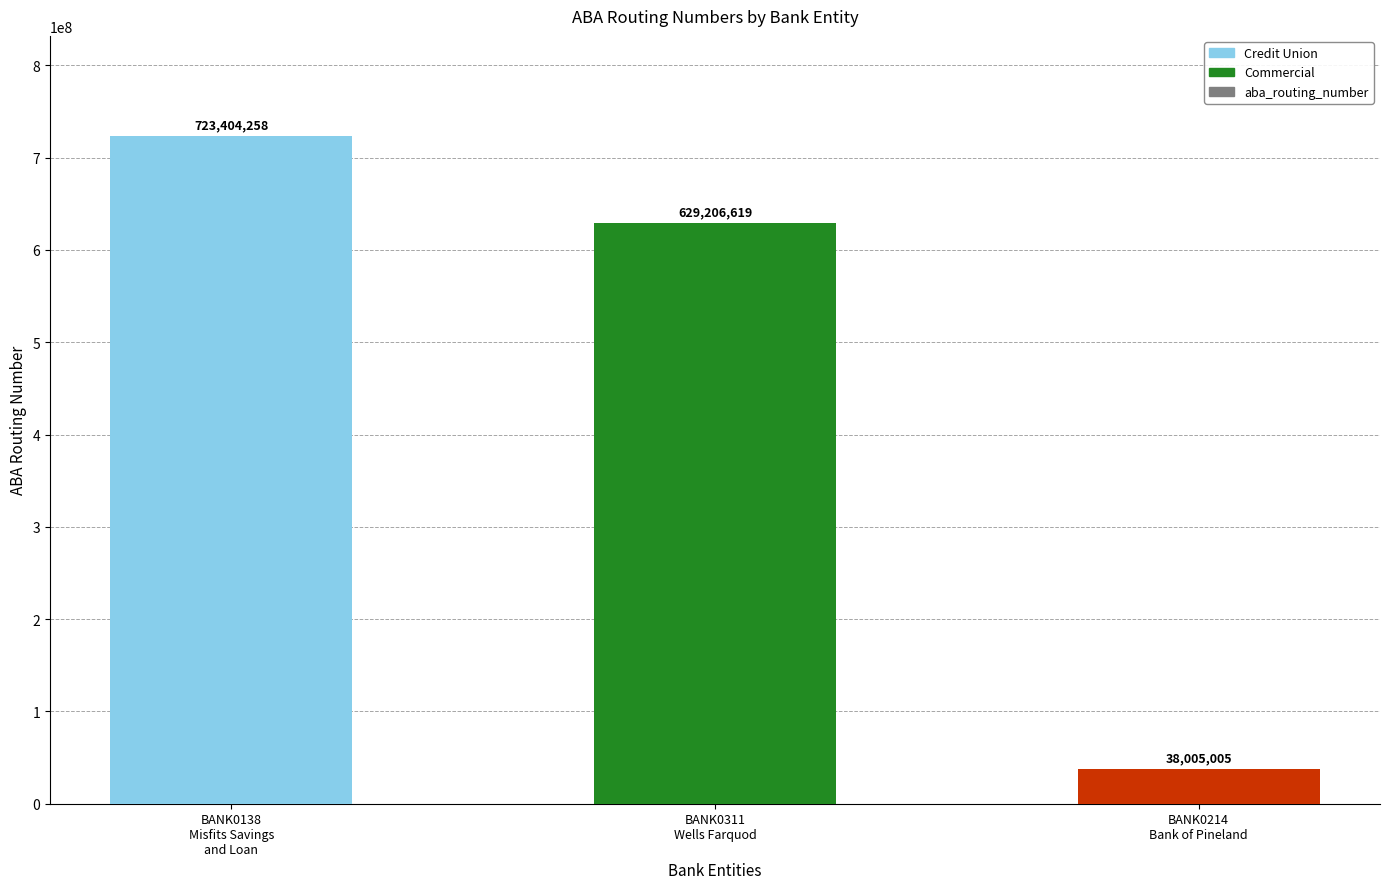

What is the greatest value displayed?

723404258